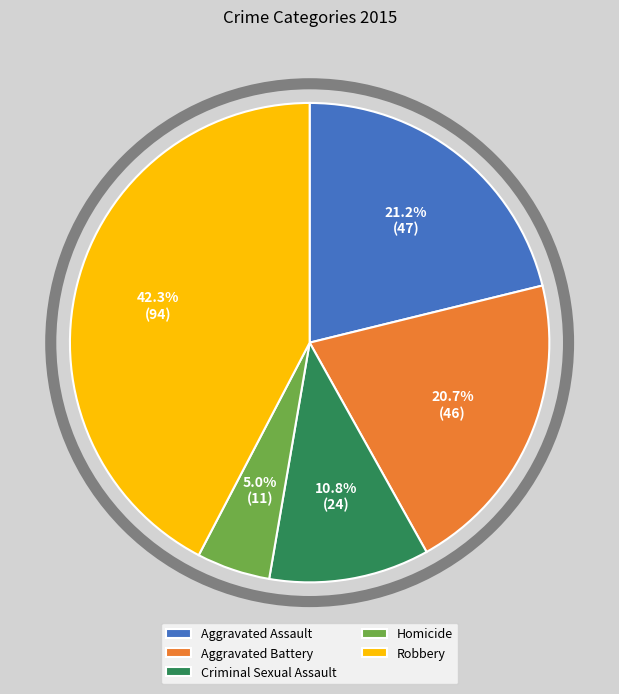

What is the smallest slice in the pie chart?

Homicide